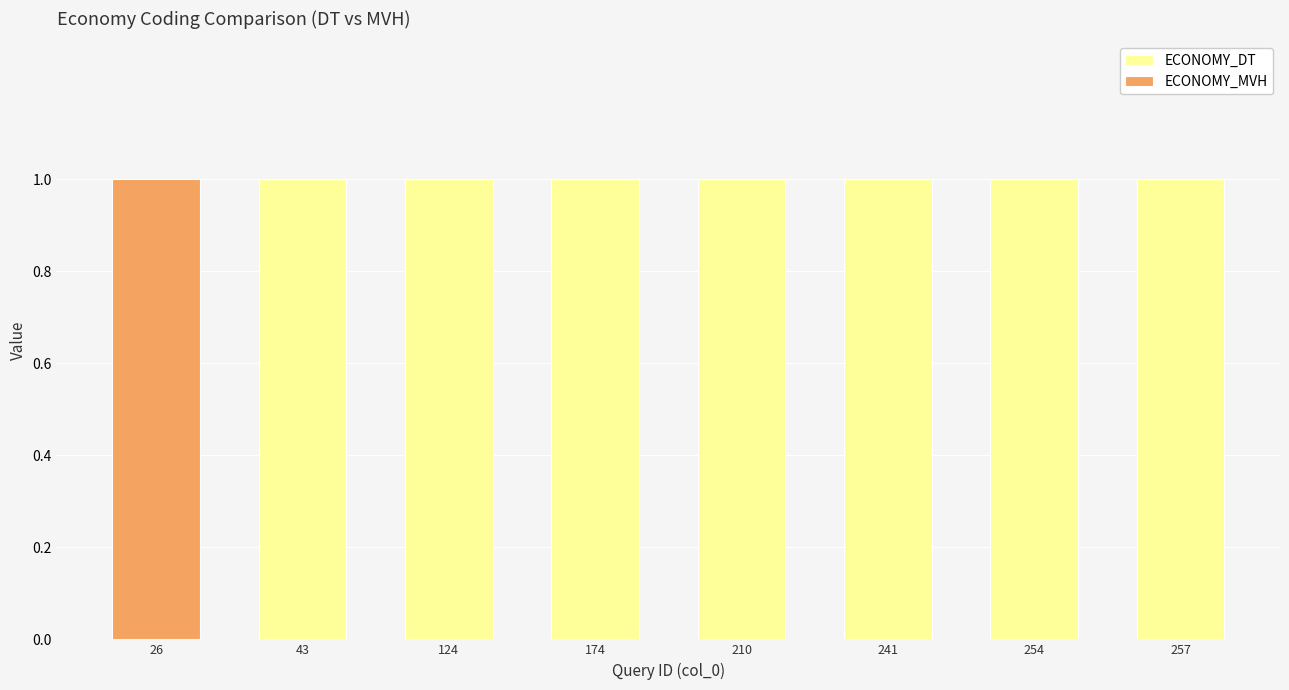

What is the sum of all ECONOMY_DT values?

7